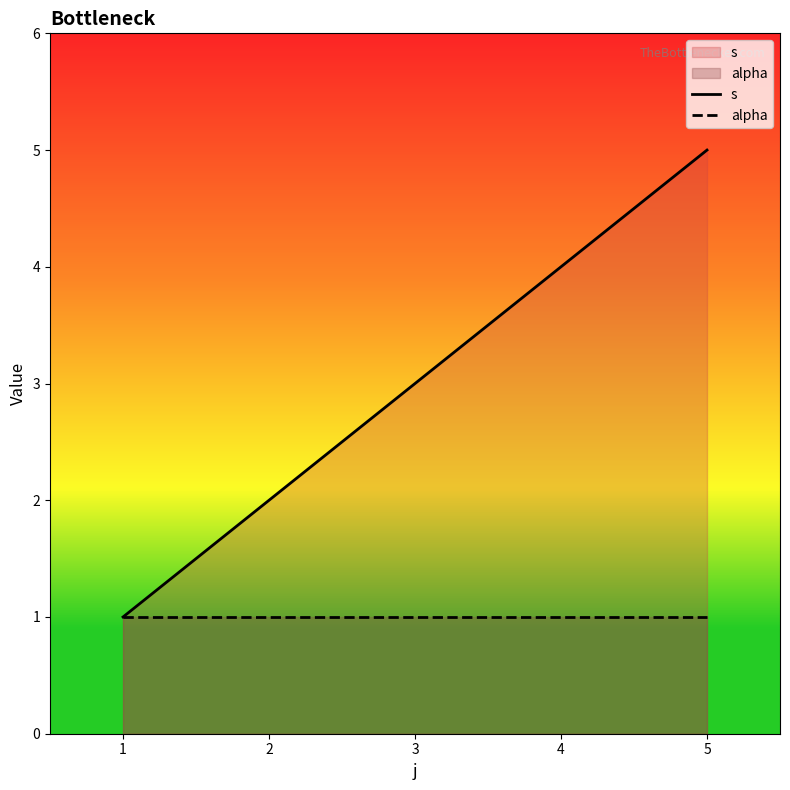

How many lines are shown in the chart?

2